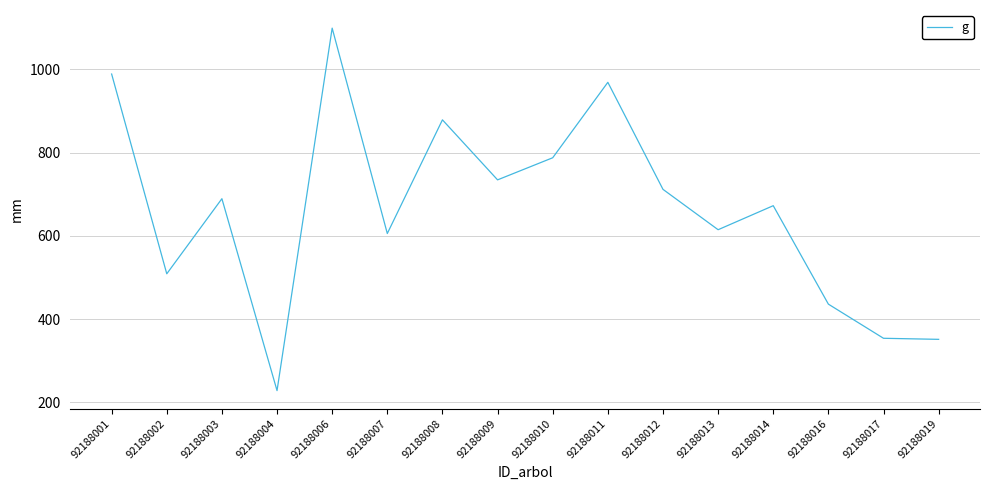

Where does the data first go above 689?

92188001